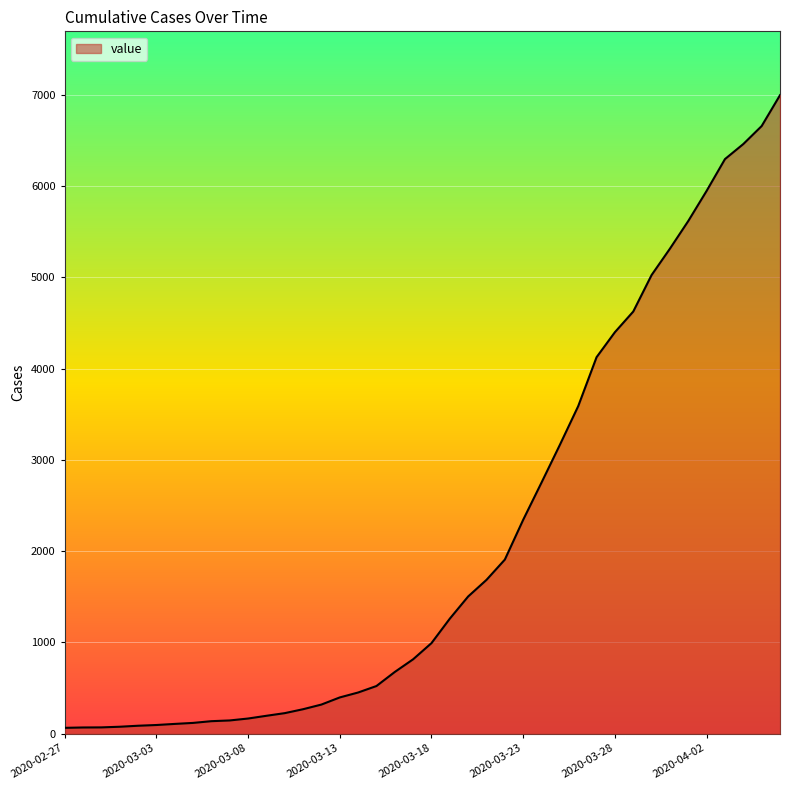

What is the greatest value displayed?

6994